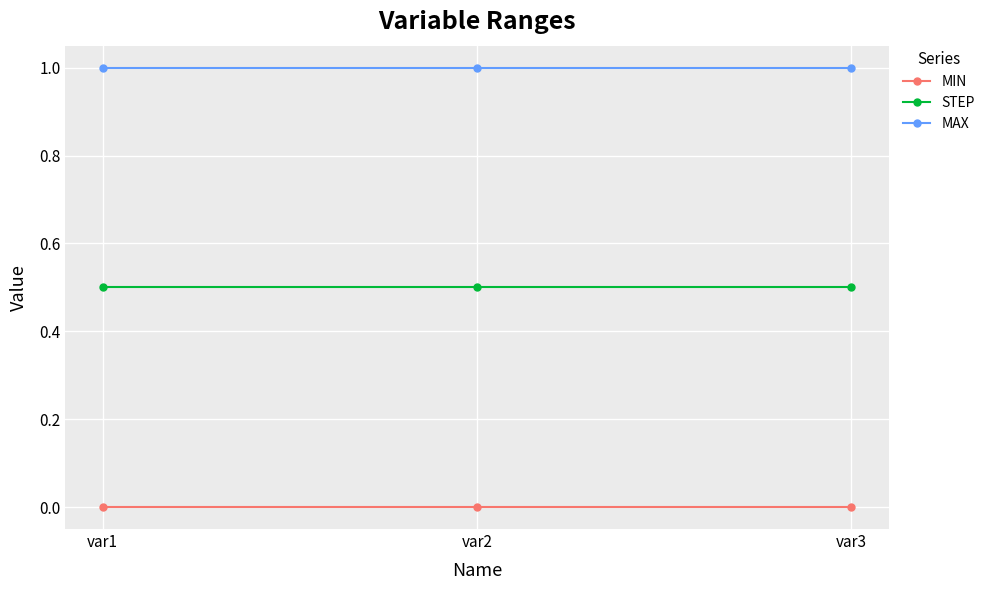

What is the minimum value for STEP?

0.5